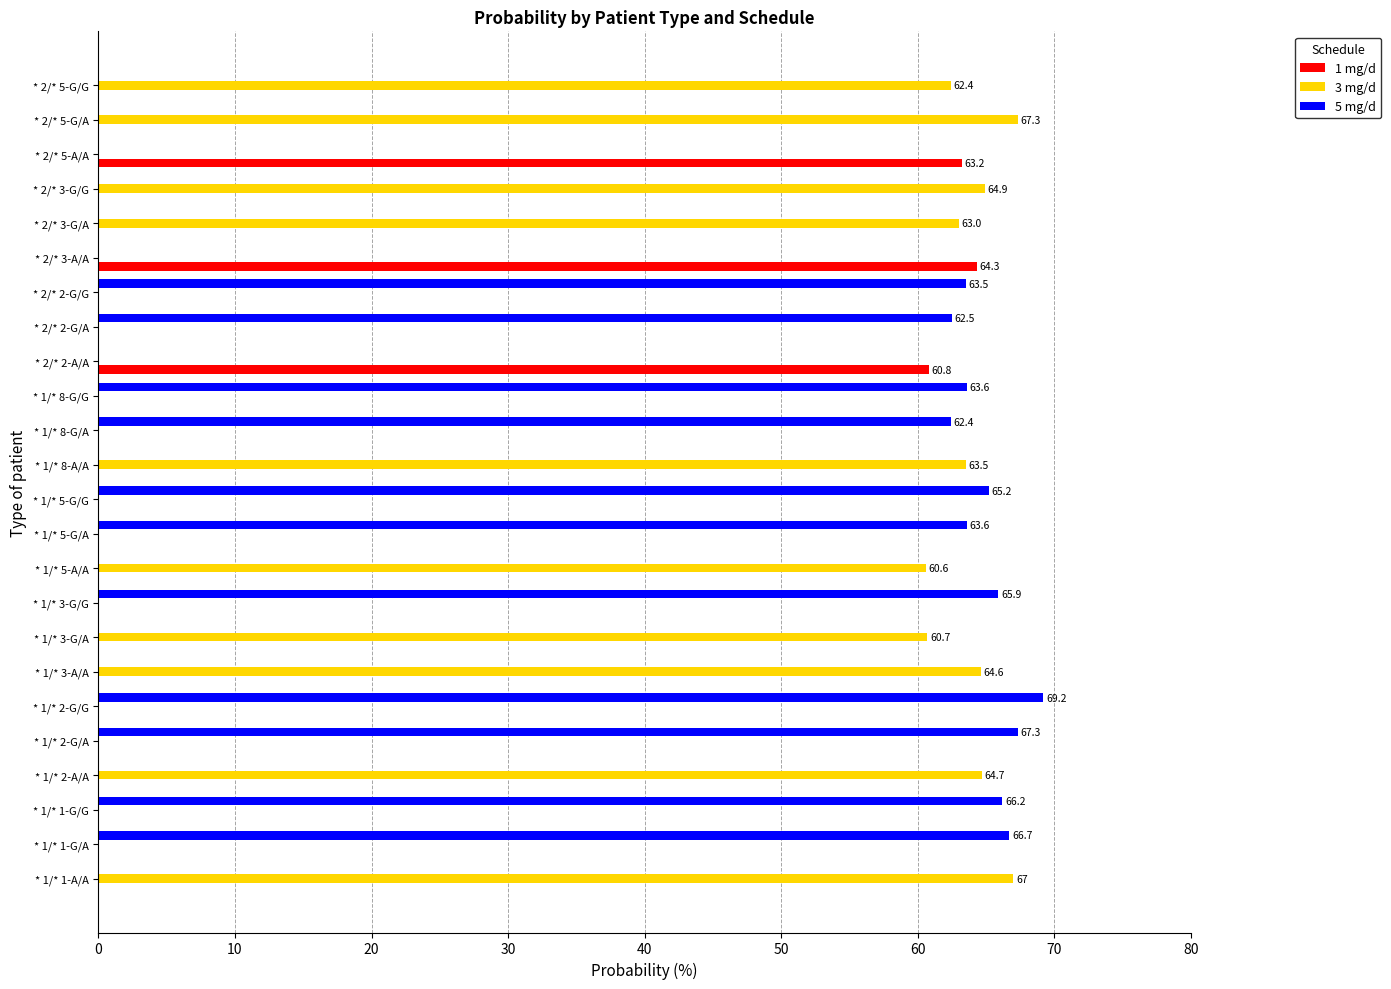

Which series has the largest total across all categories?

5 mg/d